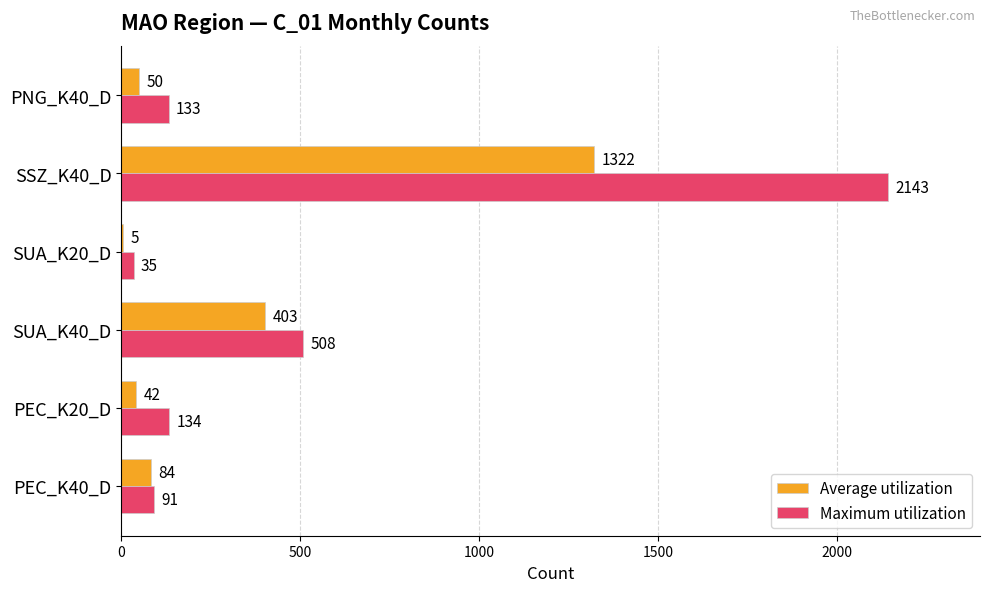

The Maximum utilization series shows 508 at SUA_K40_D. True or false?

True